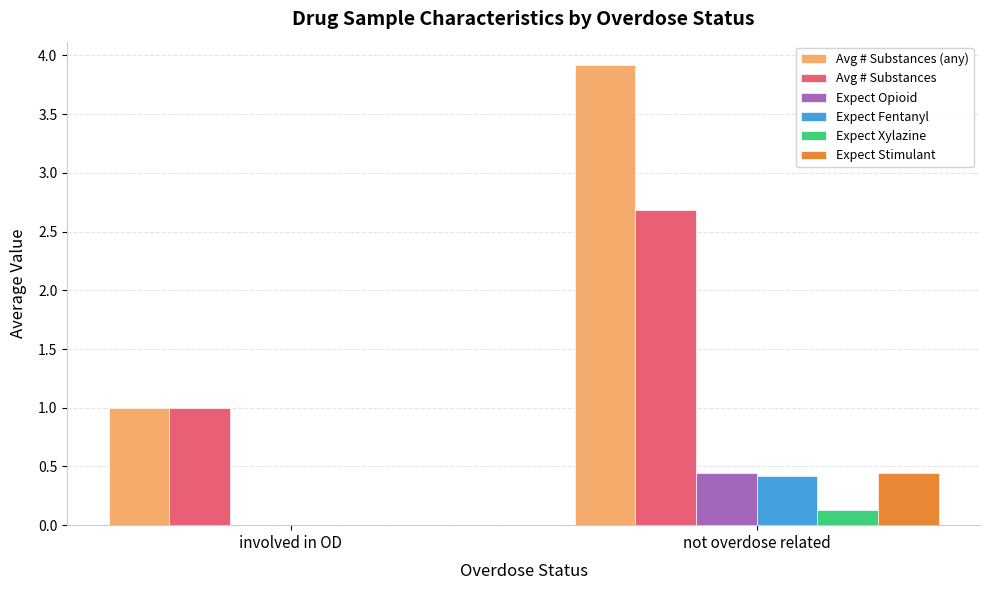

Which label corresponds to the largest value in the chart?

not overdose related